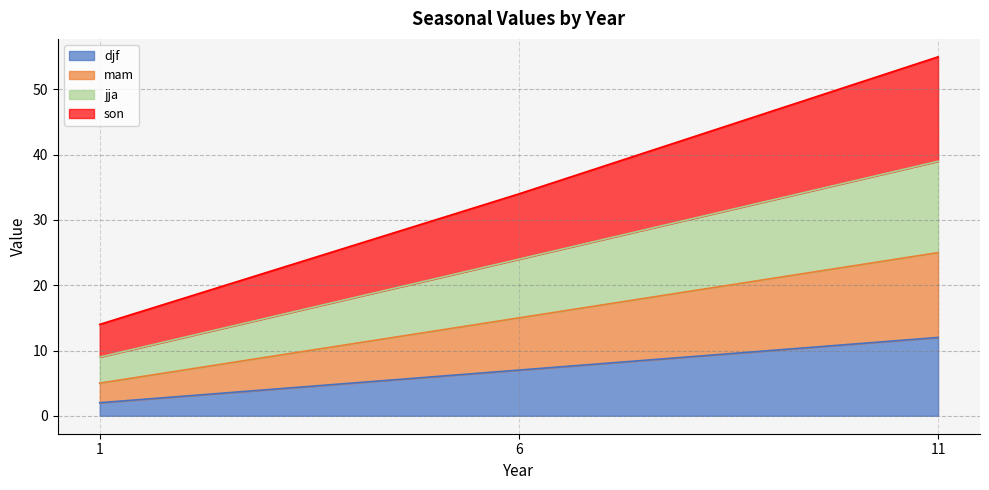

What is the value of the son point at the 1st from the left?

14